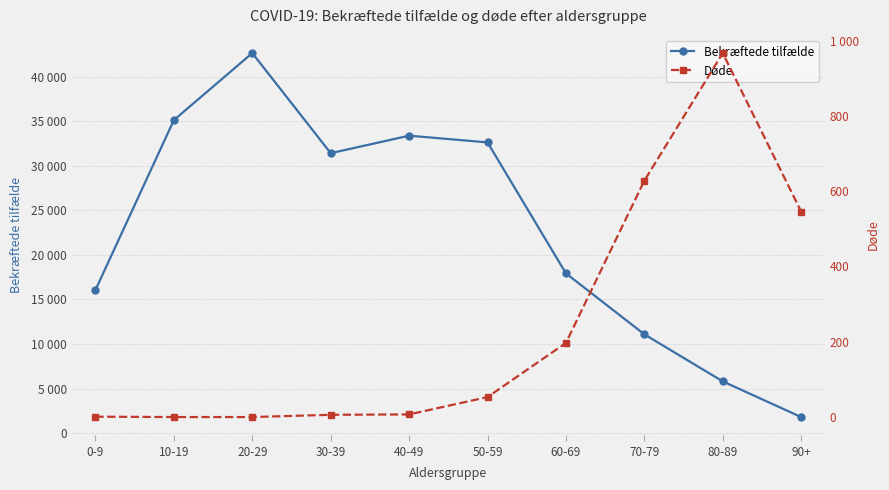

True or false: Døde has more than 2 points higher than both neighbors.

False